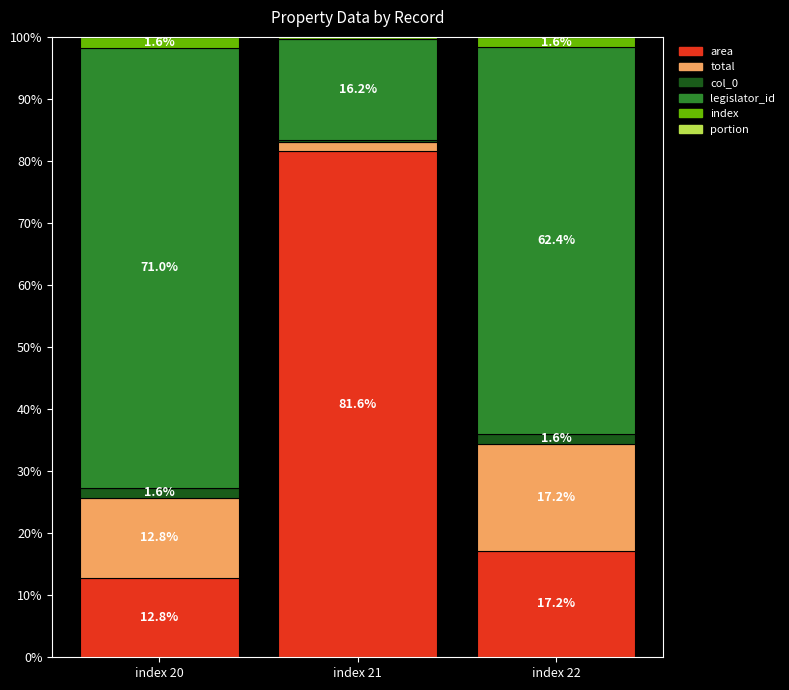

What is the sum of all area values?

111.6